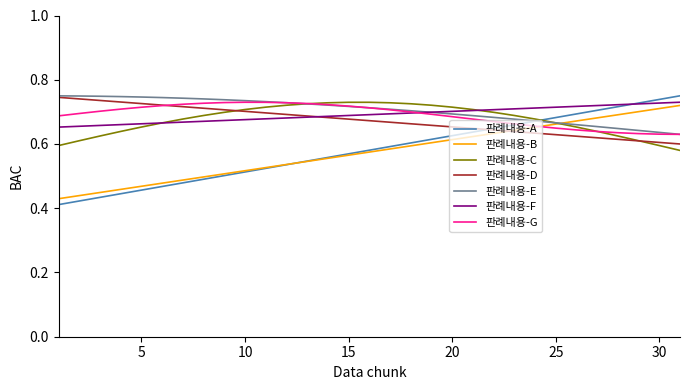

Which series has the largest range (max minus min)?

판례내용-A